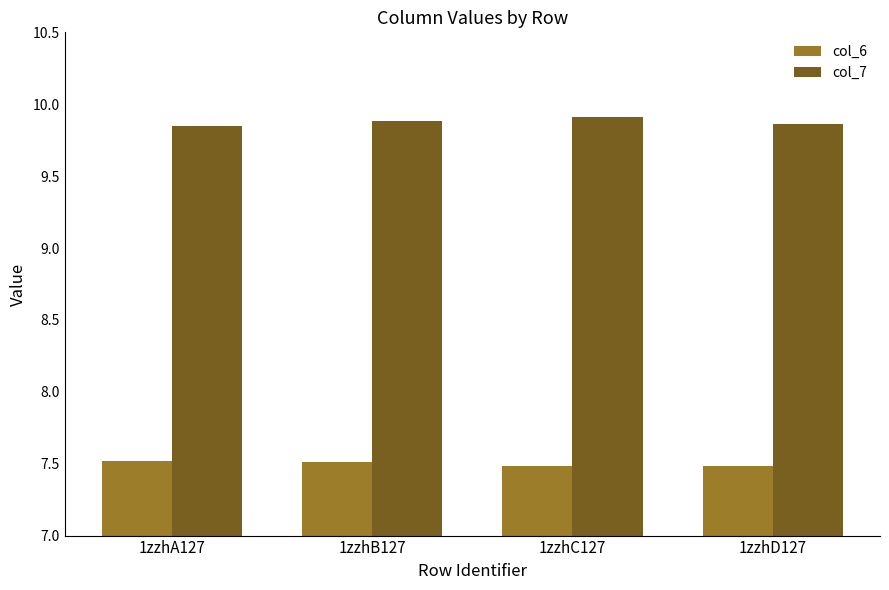

The value of col_6 at 1zzhC127 is 2.0. True or false?

False